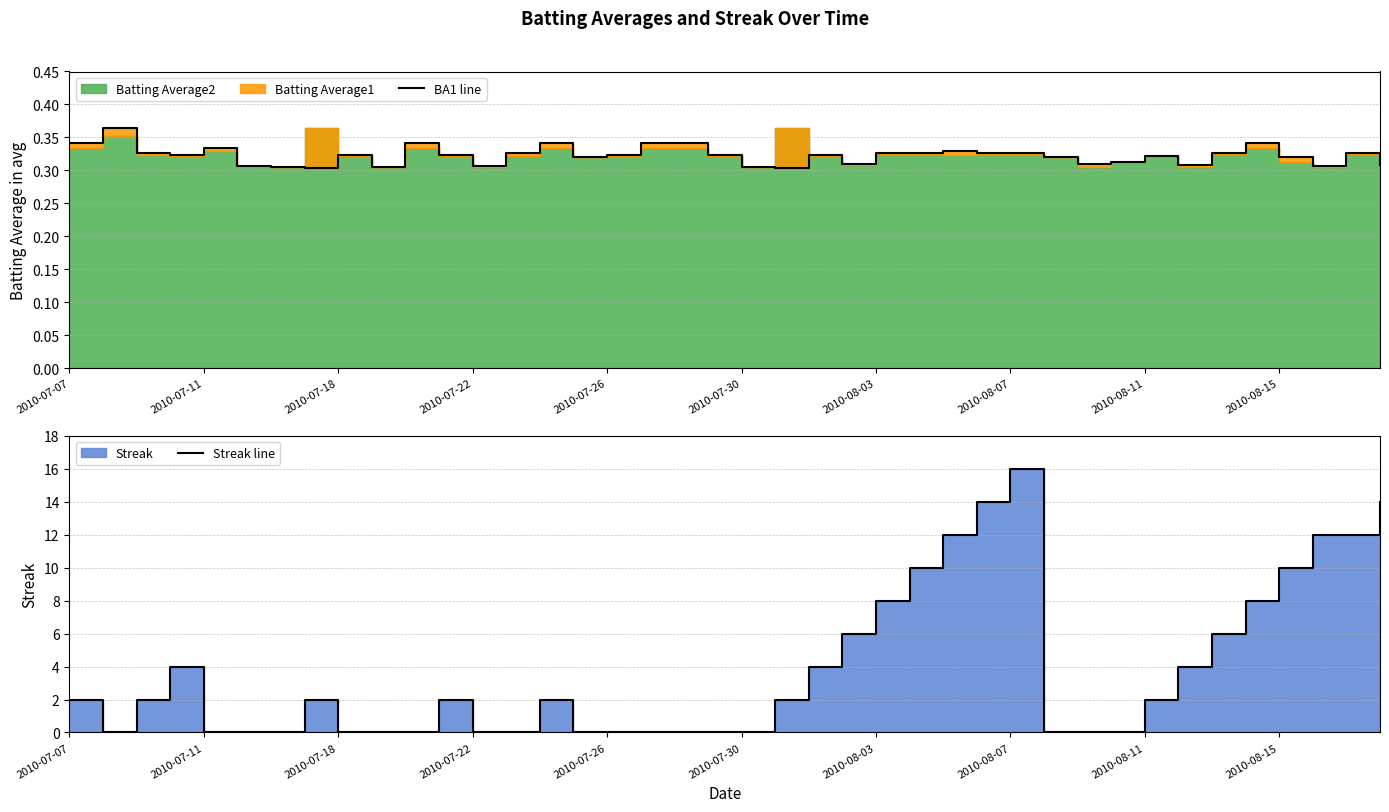

Is the value of Streak line at 19 greater than the value of BA1 line at 2010-07-26?

No